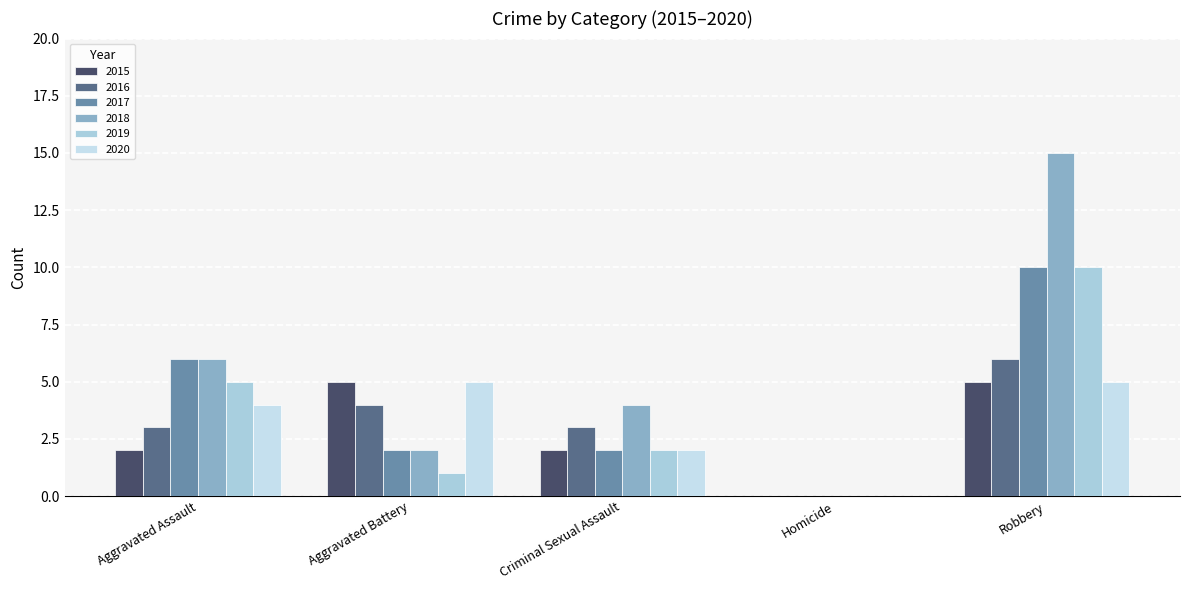

What is the average value of the 2018 series?

5